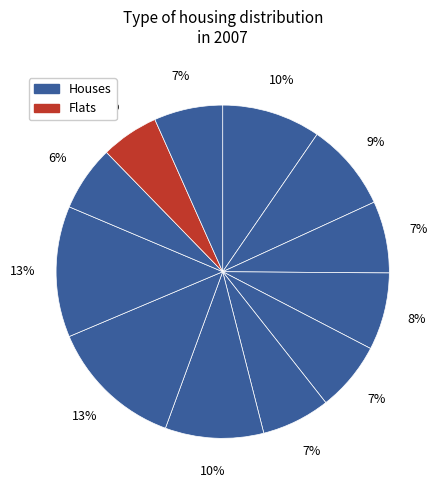

True or false: 3 accounts for 21% of the total.

False